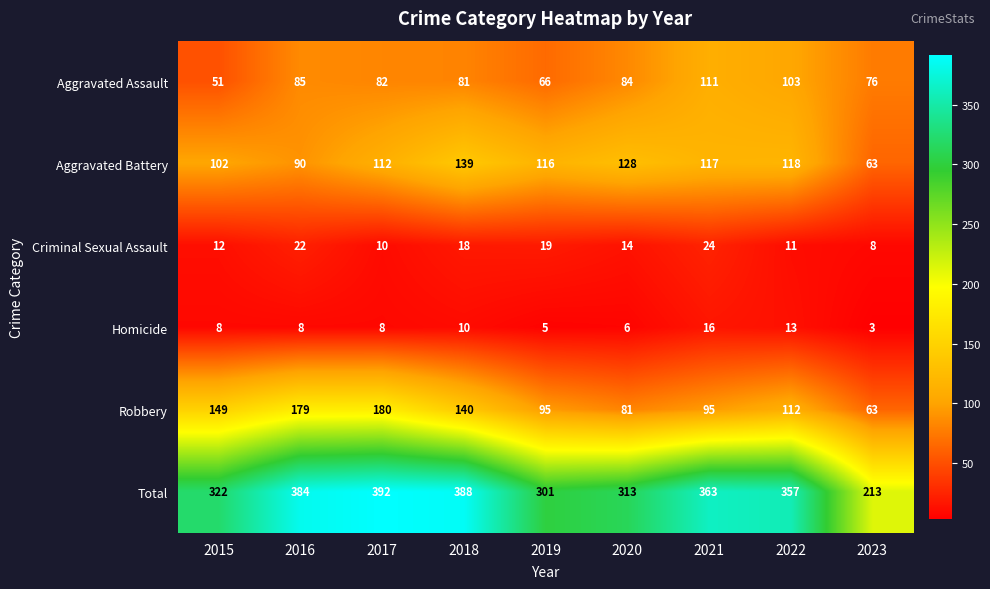

Rank the series at 2020 from lowest to highest value.

Homicide, Criminal Sexual Assault, Robbery, Aggravated Assault, Aggravated Battery, Total